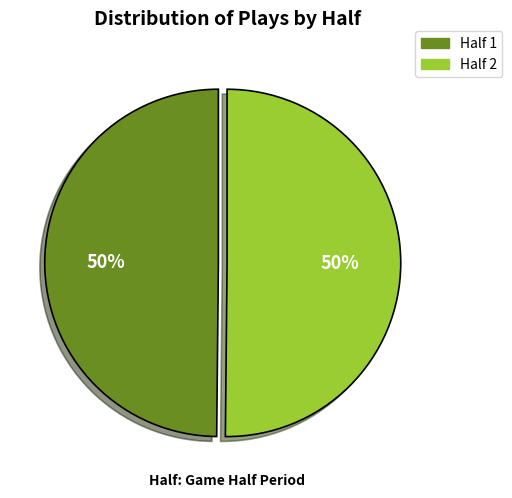

Combined, do Half 2 and Half 1 account for over 50%?

Yes